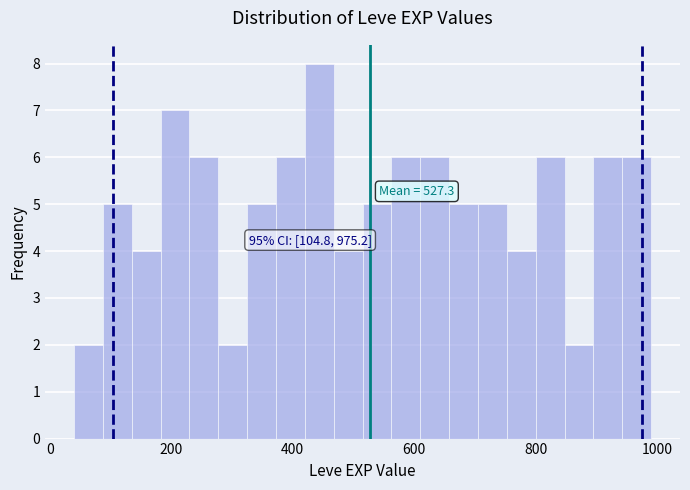

Around what value on the x-axis is the tallest bar? Give the approximate position of its centre, as read against the axis.

440